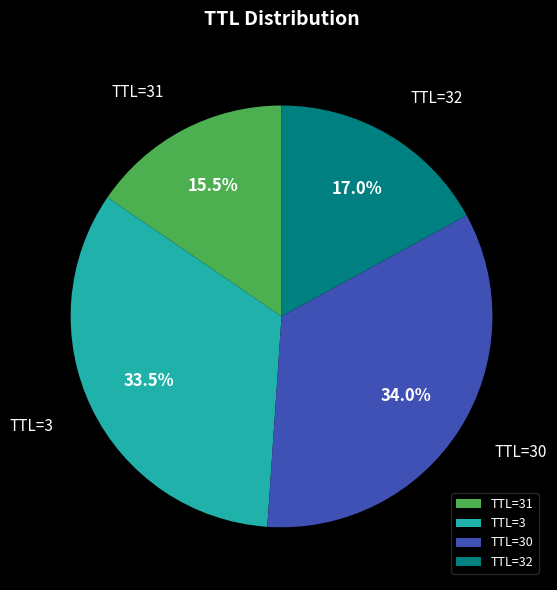

Rank the categories by value from lowest to highest.

TTL=31, TTL=32, TTL=3, TTL=30